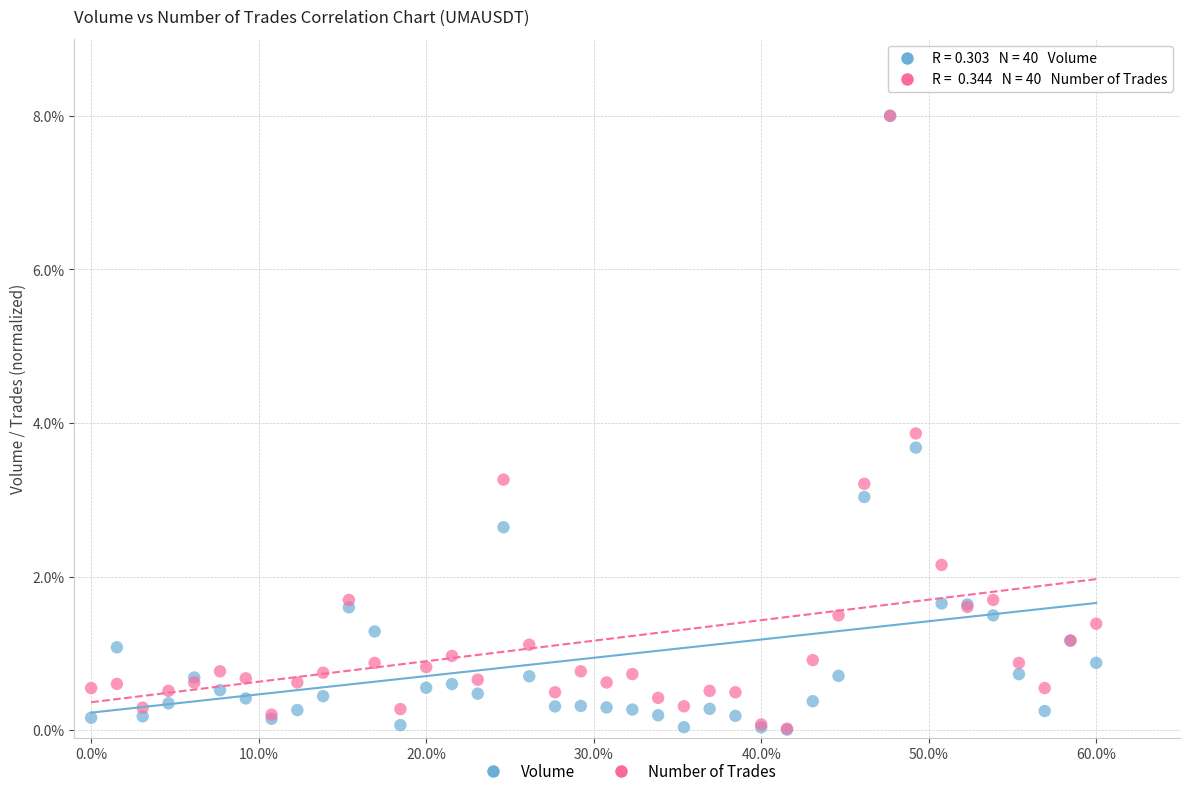

What are all the series names shown in the legend?

Volume, Number of Trades